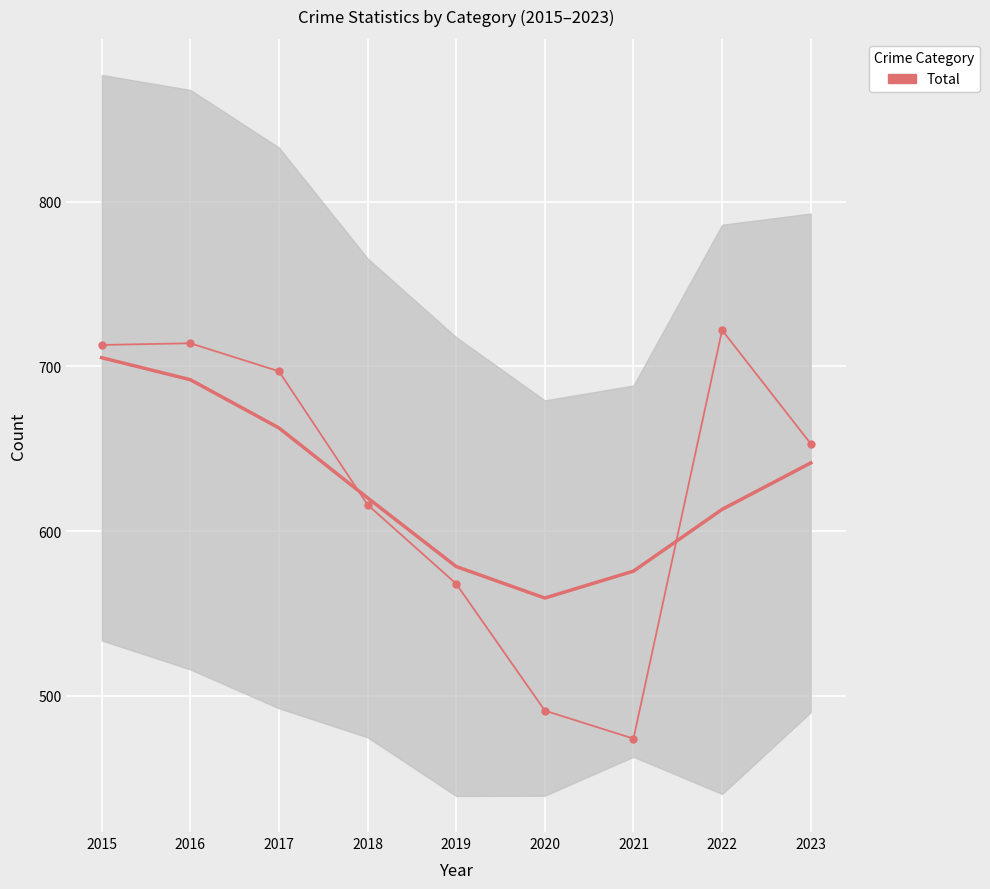

Where is the data nearest to the value 598?

2018